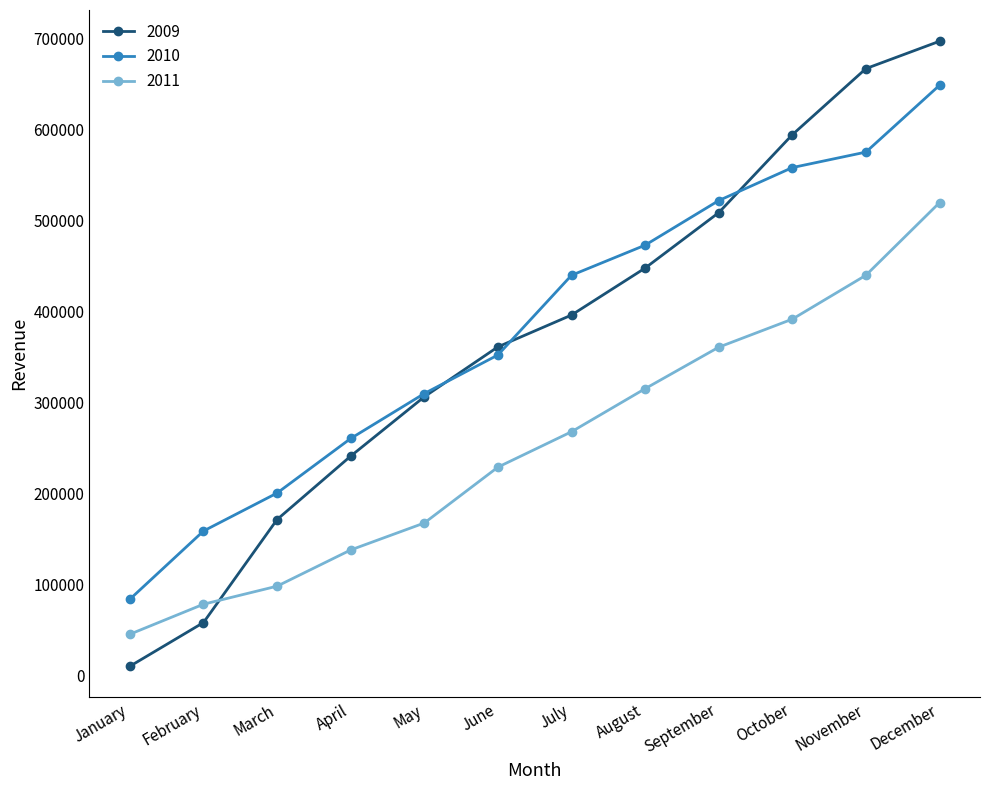

Where is 2010 nearest to the value 366242?

June